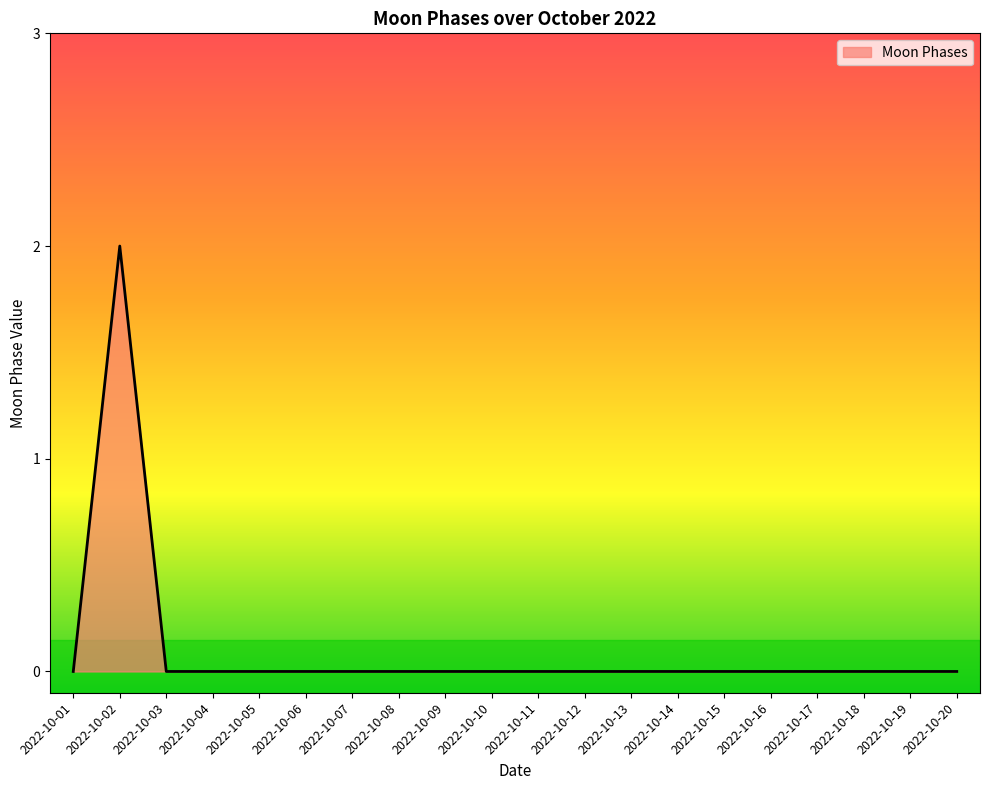

True or false: the data shows 2 at 2022-10-02.

True